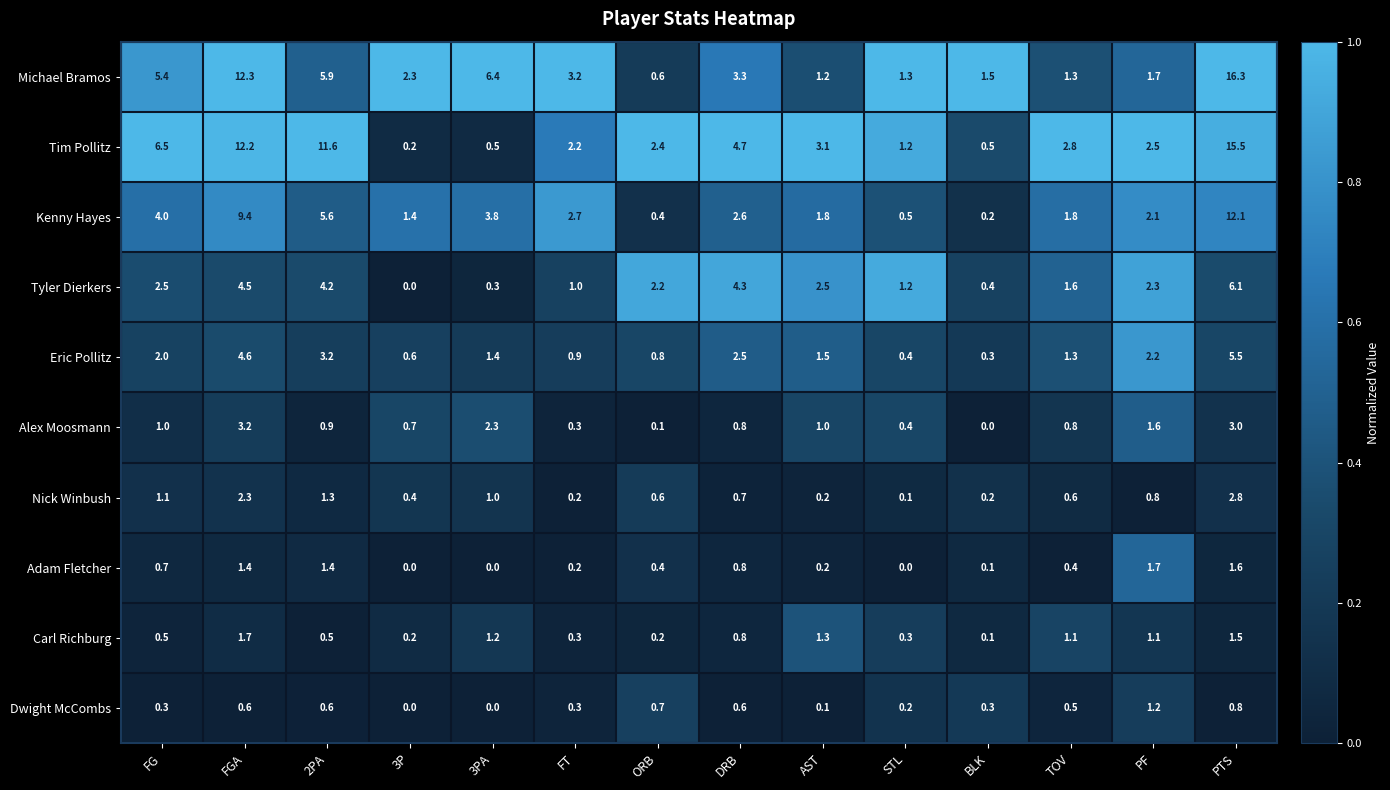

True or false: Michael Bramos has a value of 1.7 at PF.

True